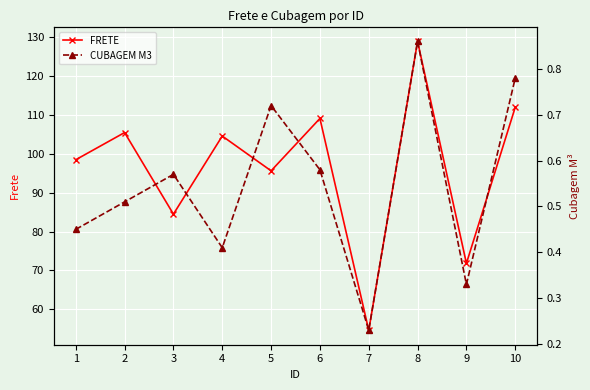

The CUBAGEM M3 series shows 0.1 at 7. True or false?

False